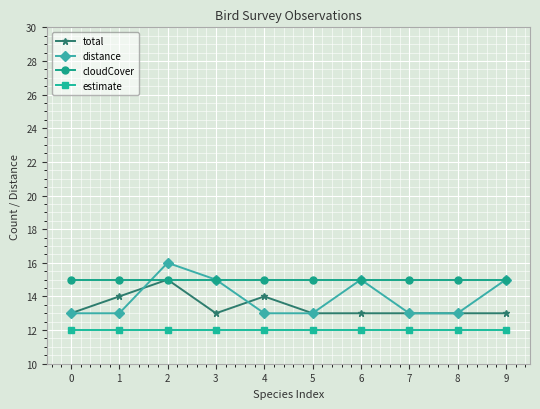

What are all the series names shown in the legend?

total, distance, cloudCover, estimate